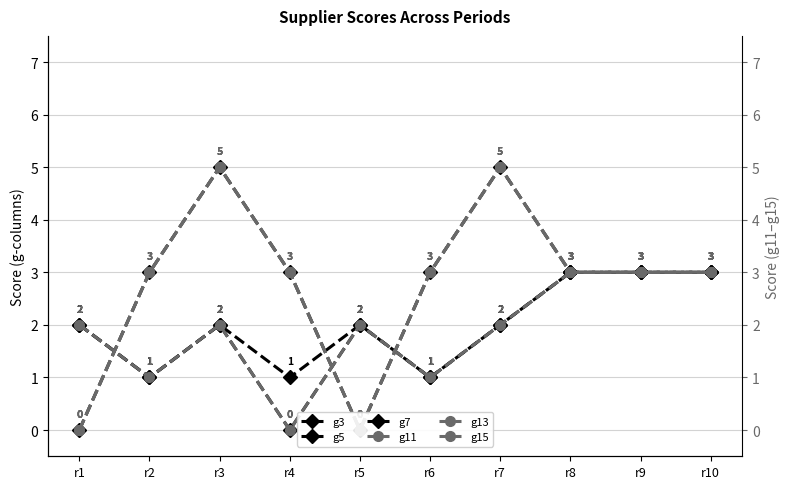

What is the difference between the second highest and minimum values in the g15 series?

5